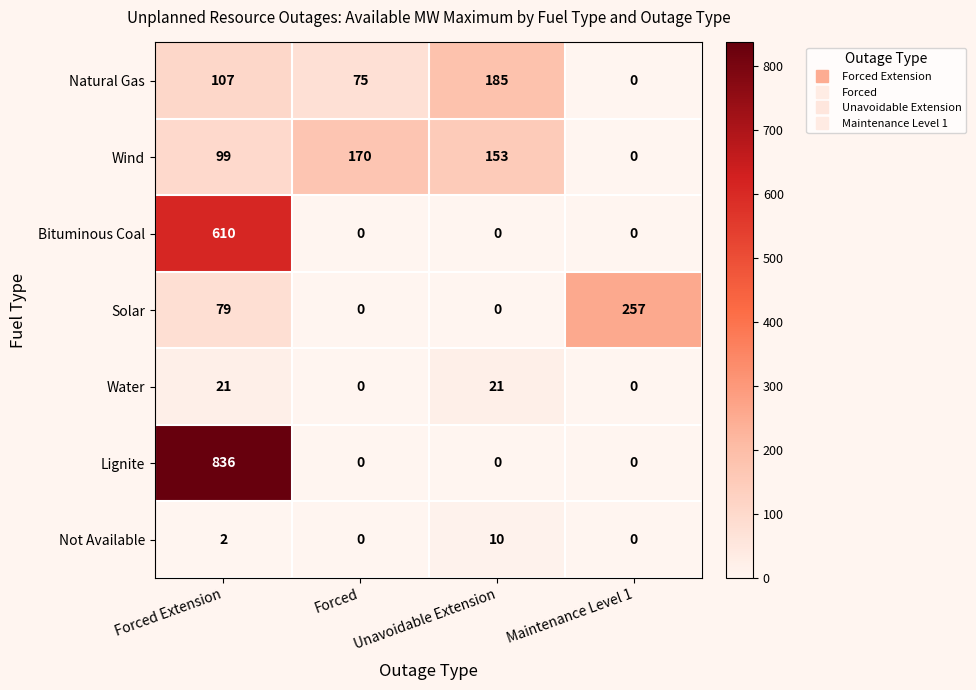

At which category does the chart reach its peak across all series?

Forced Extension